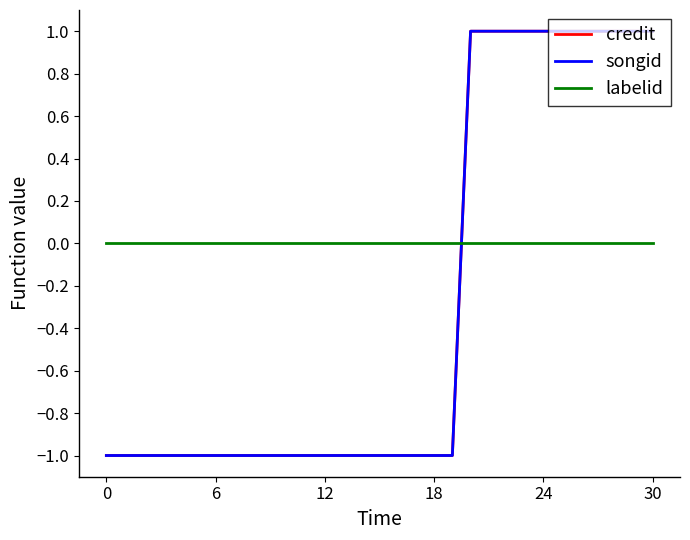

Which series has the largest total across all categories?

labelid